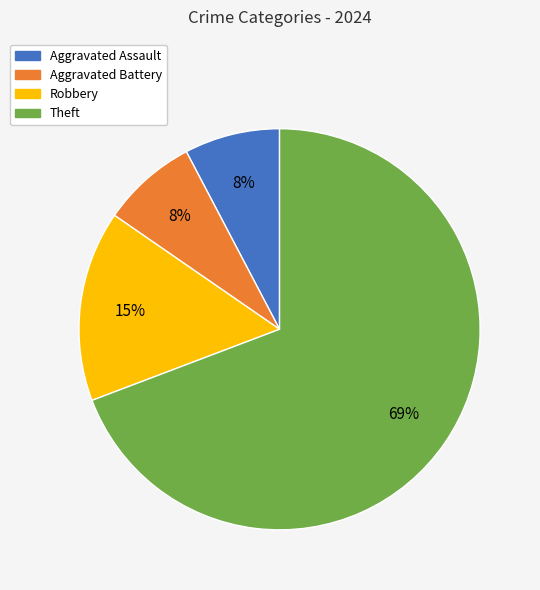

What is the largest slice in the pie chart?

Theft